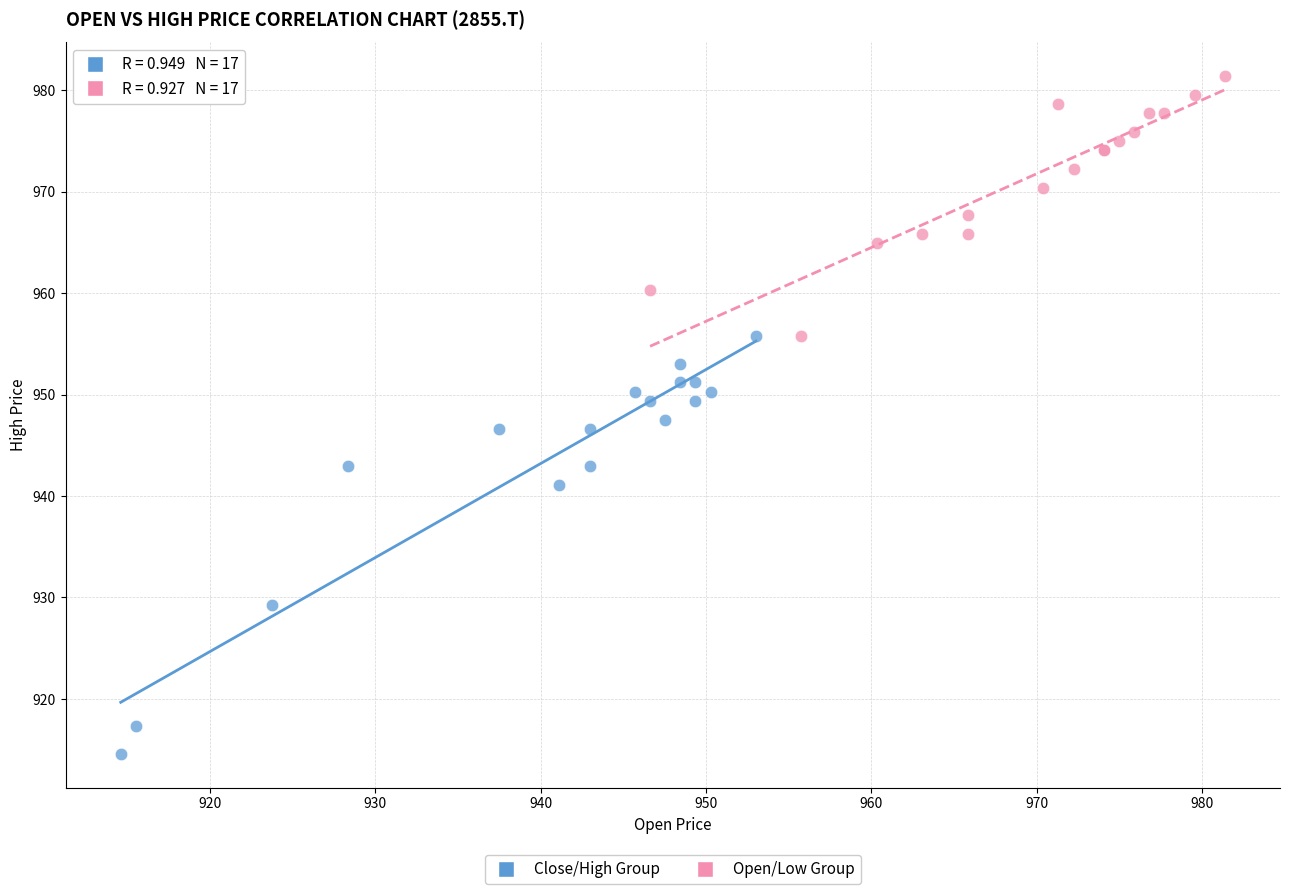

Which series contains the highest Y value?

Open/Low Group